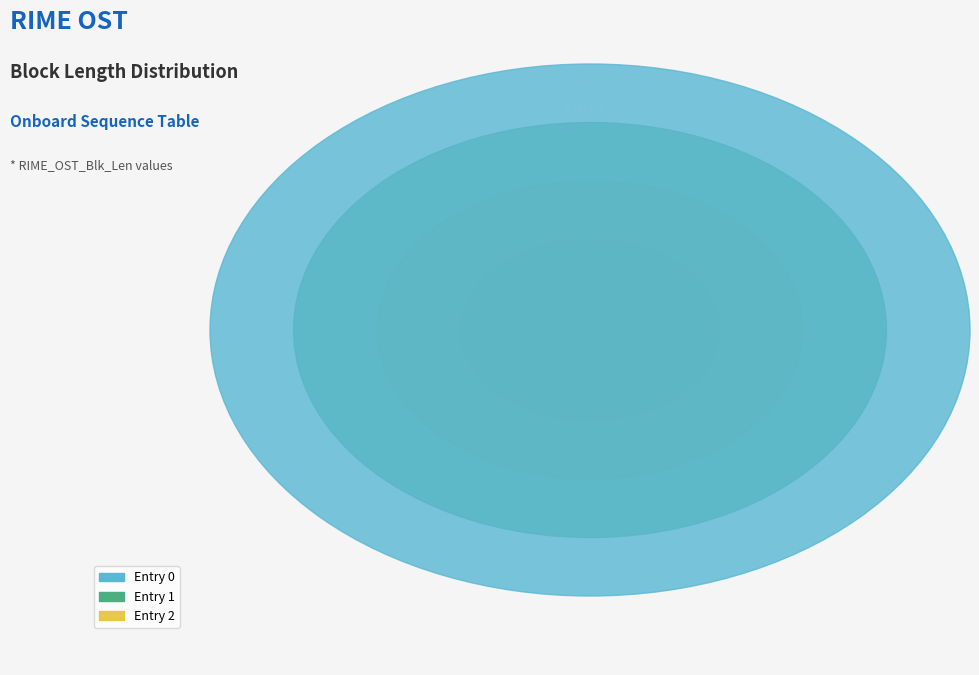

Does Entry 0 account for over 50% of the chart?

No